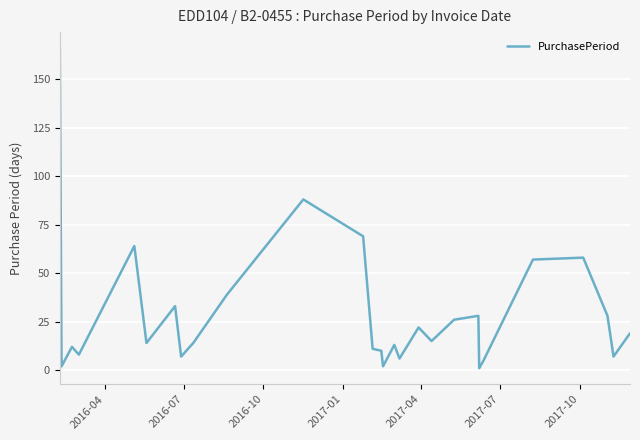

What is the greatest value displayed?

166